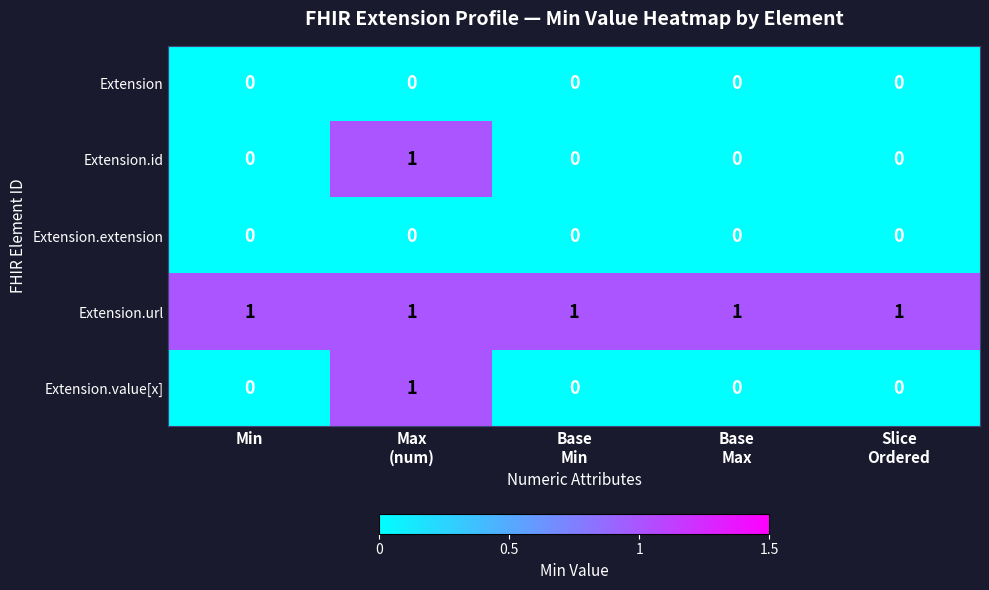

What is the total value across all series at Min?

1